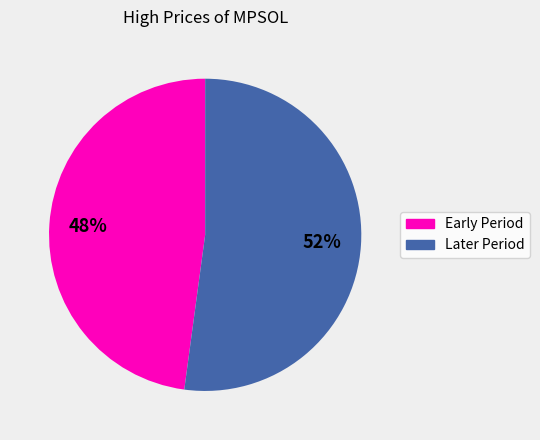

To the nearest percent, what is the difference between the largest and smallest slice percentages?

4%